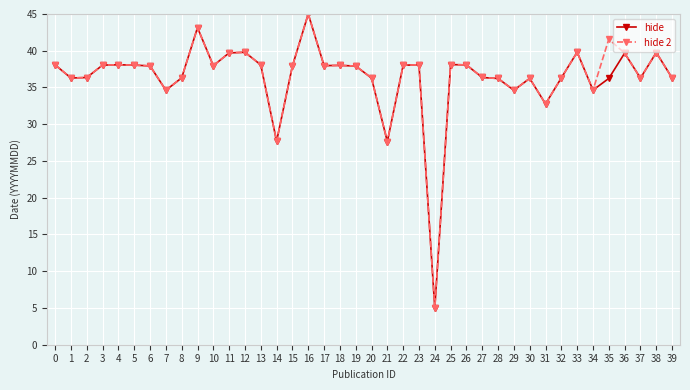

What is the value of the hide 2 point at the 19th from the left?

38.0